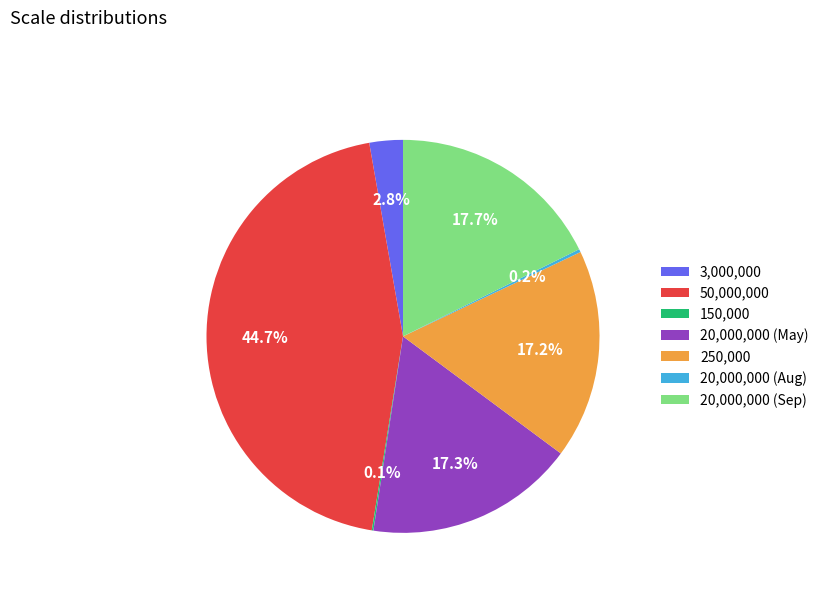

How much of the chart is everything except 20,000,000 (May)?

82.7%